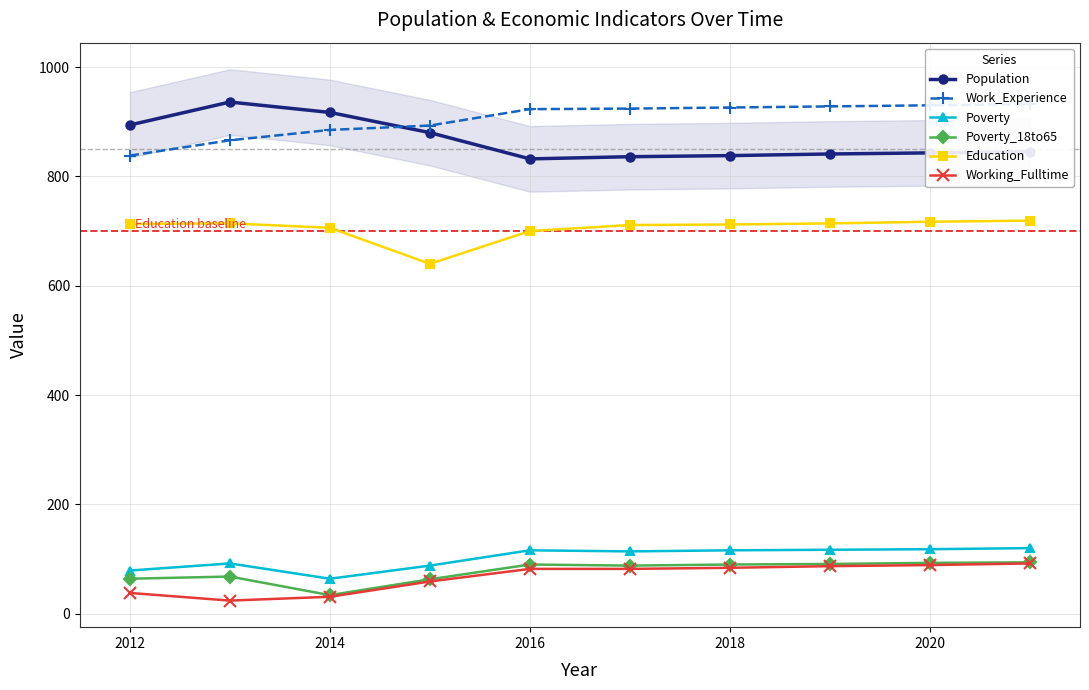

The Population series shows 894 at 2012. True or false?

True